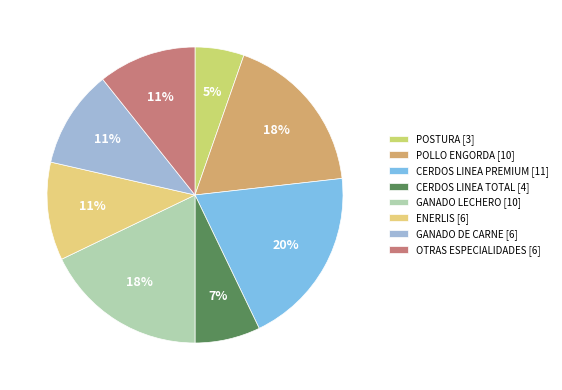

How many segments does this pie chart have?

8